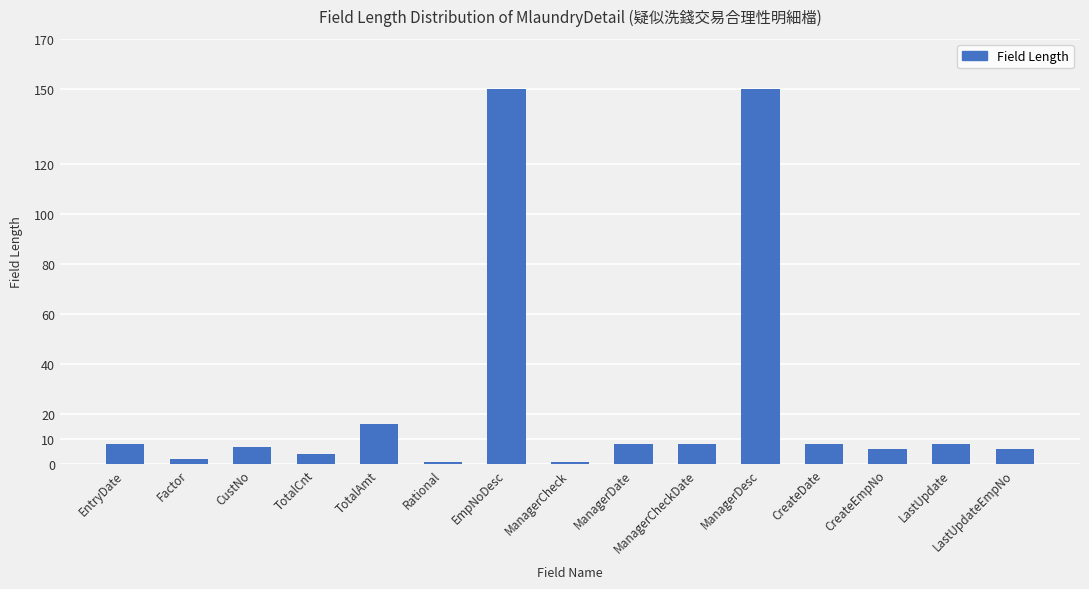

What is the greatest value displayed?

150